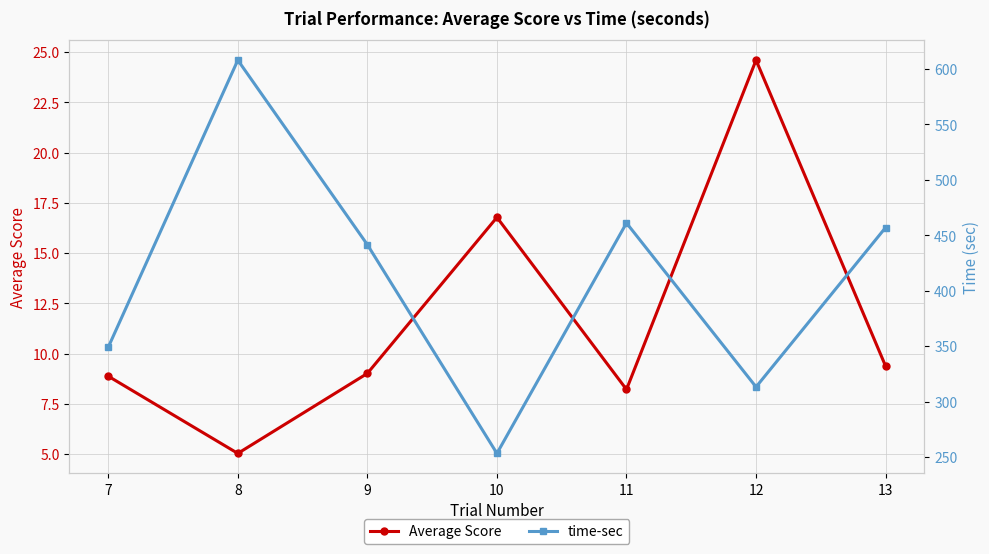

Which series has the largest total across all categories?

time-sec